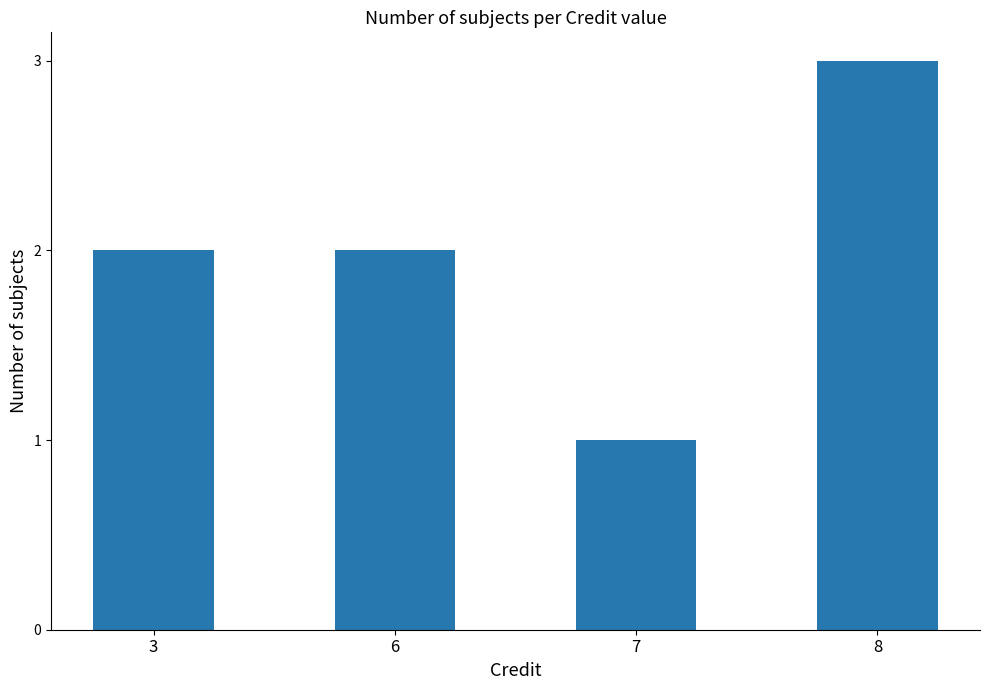

What is the ratio of the value at 6 to the value at 7?

2.0